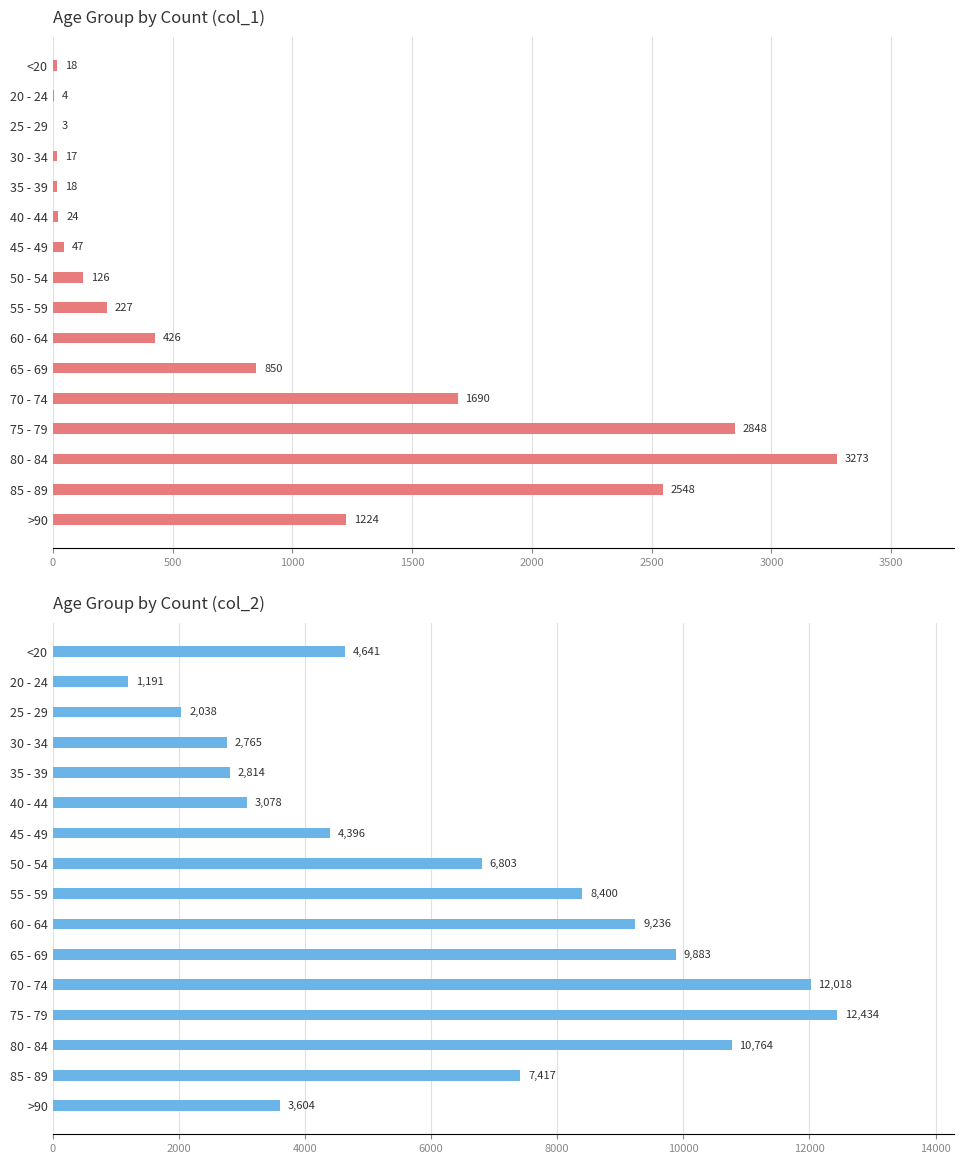

What is the value of the col_1 bar at the 1st from the left?

18